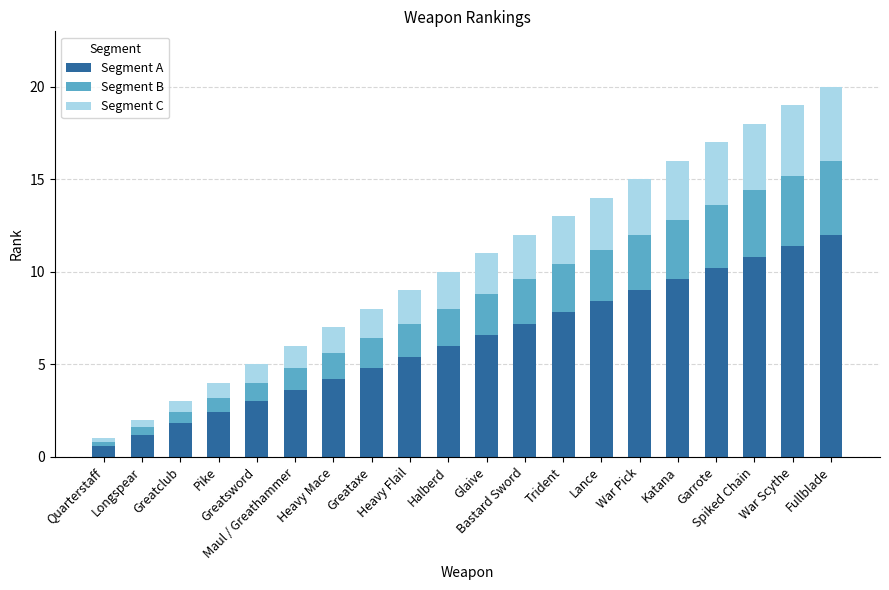

What is the lowest value of the Segment A series?

0.6